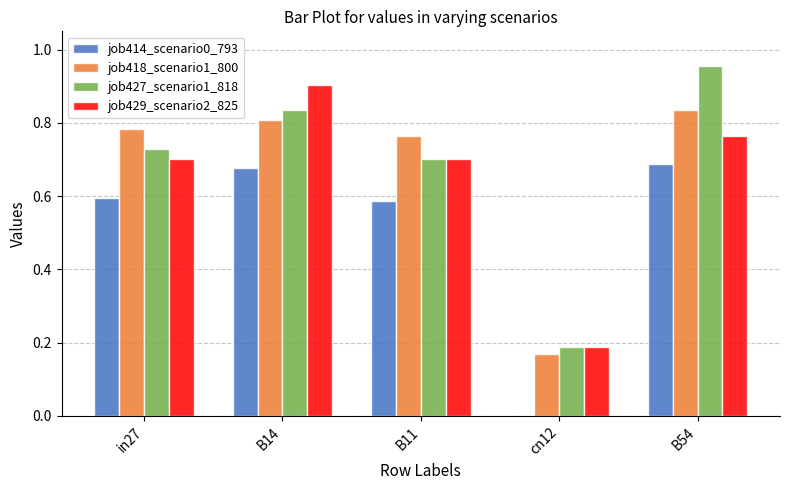

Is it true that job427_scenario1_818 equals 0.8 at B14?

True